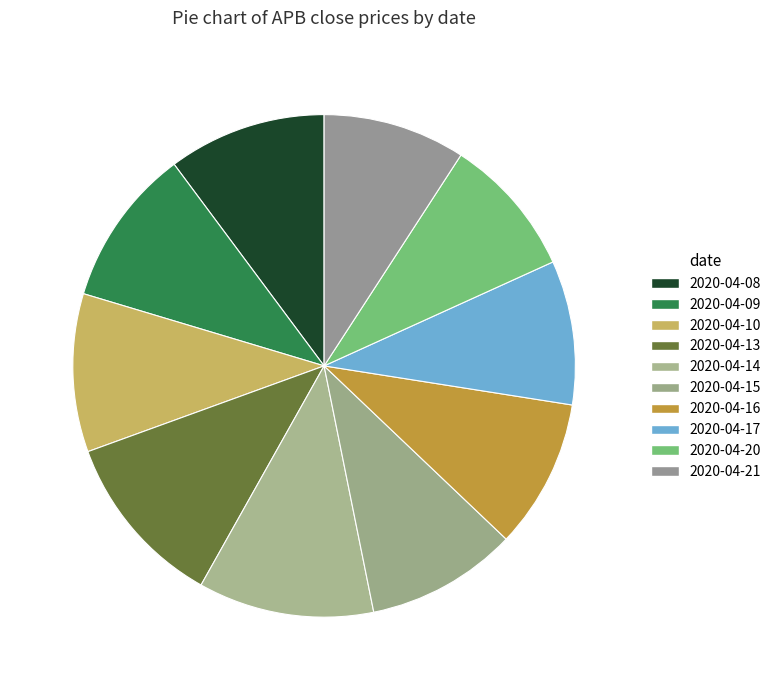

How many slices are in this pie chart?

10